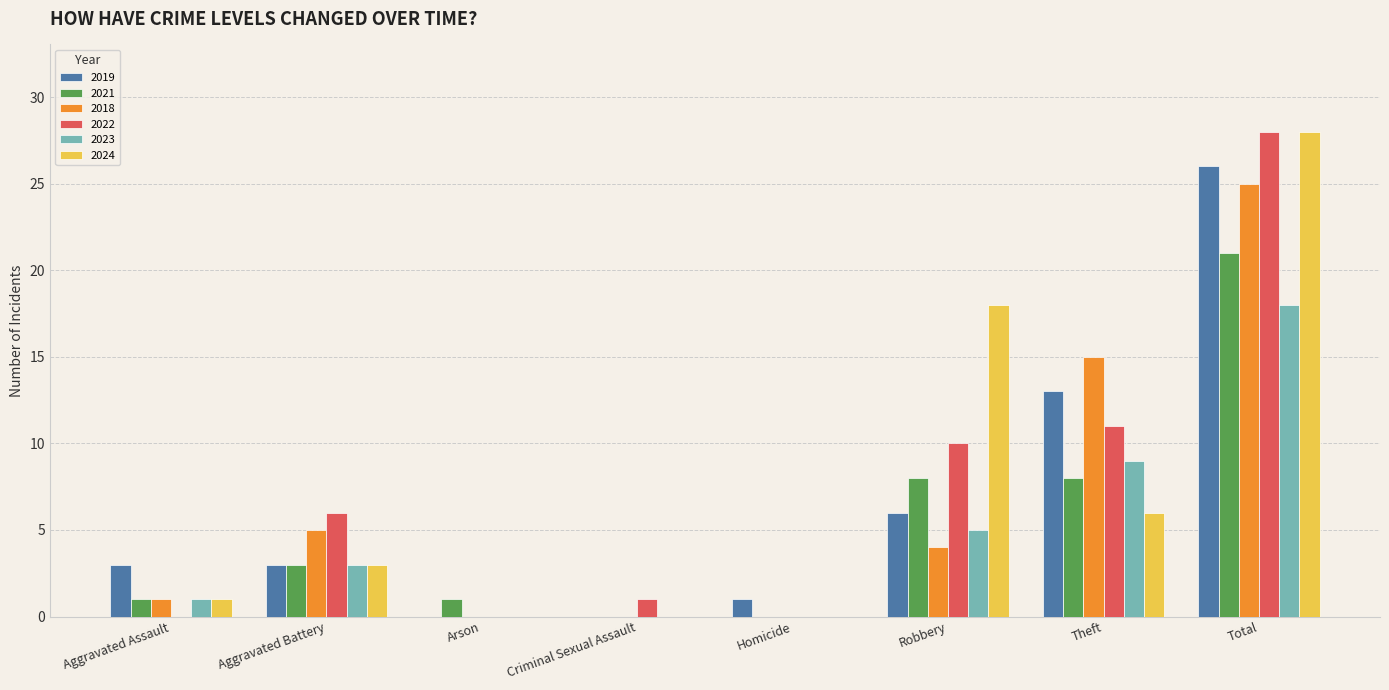

Reading left to right, transcribe all the data shown in this chart.

2019: 3	3	0	0	1	6	13	26
2021: 1	3	1	0	0	8	8	21
2018: 1	5	0	0	0	4	15	25
2022: 0	6	0	1	0	10	11	28
2023: 1	3	0	0	0	5	9	18
2024: 1	3	0	0	0	18	6	28